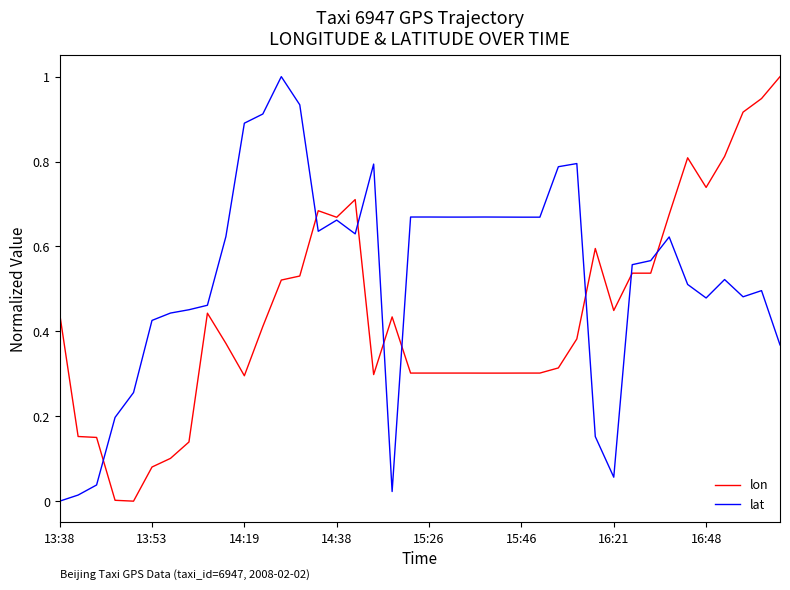

Which series has the largest total across all categories?

lat